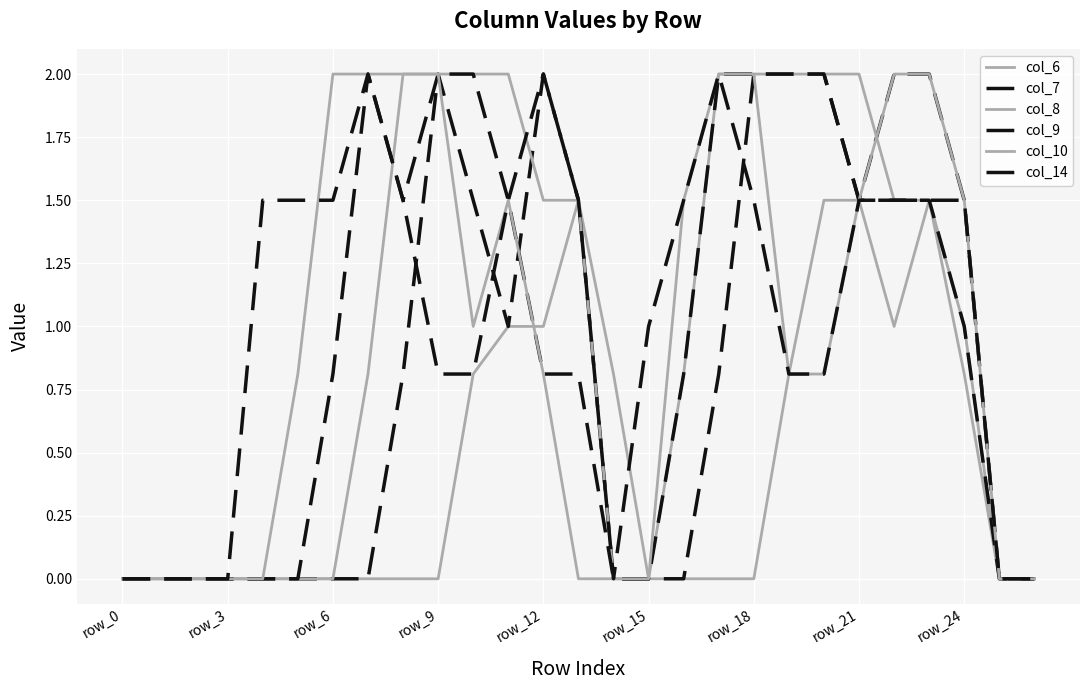

How many lines are shown in the chart?

6